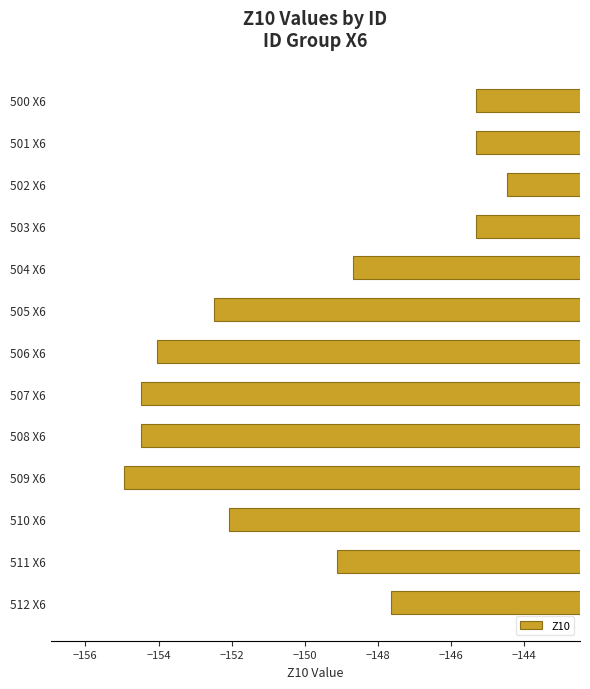

Which category has the highest value across all series?

502 X6